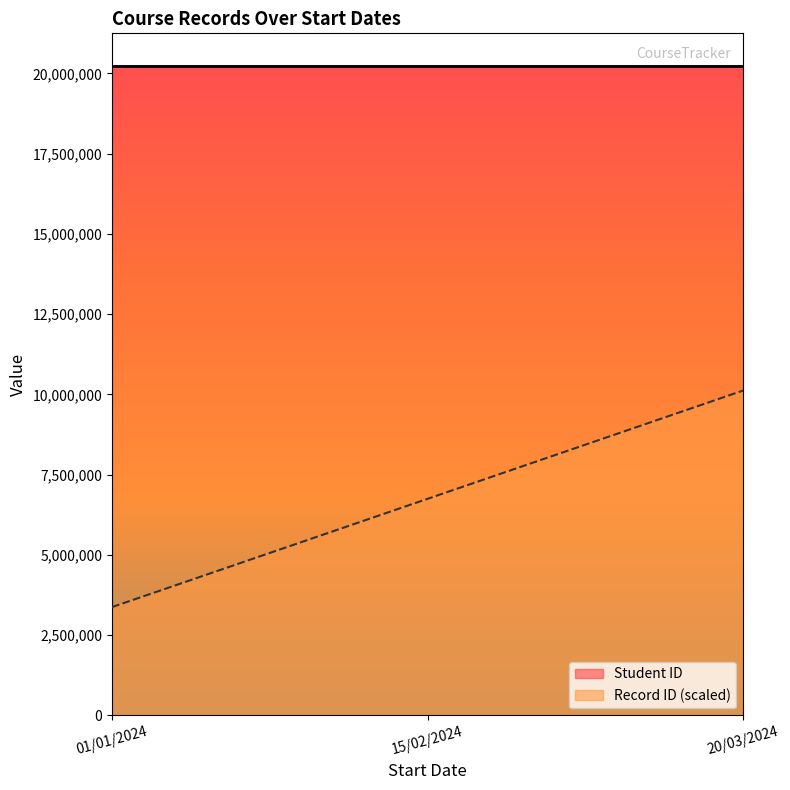

At how many categories does at least one series exceed 15666524?

3